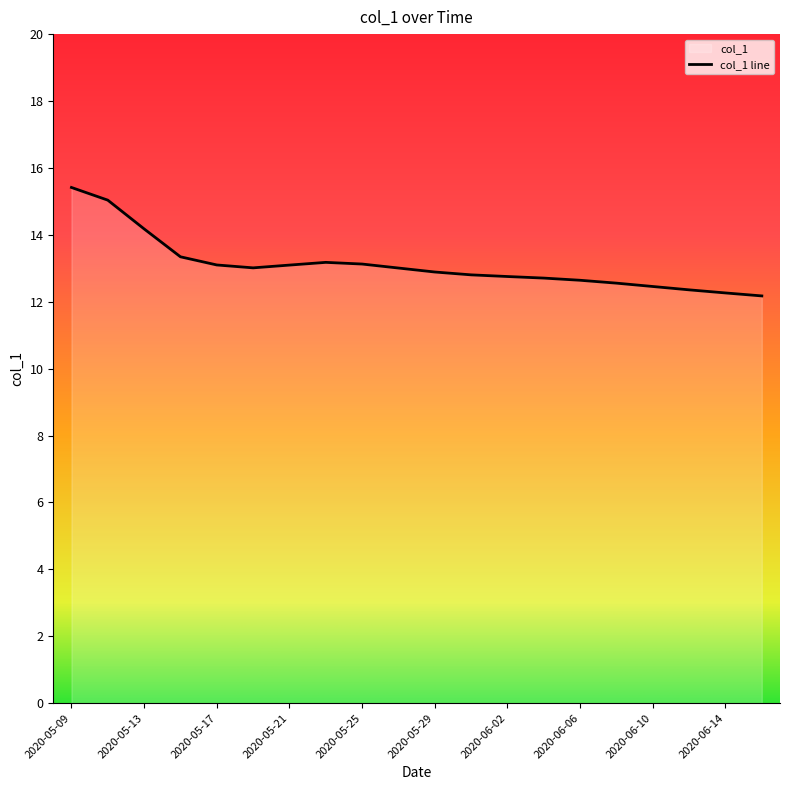

Does the chart have visible grid lines?

No